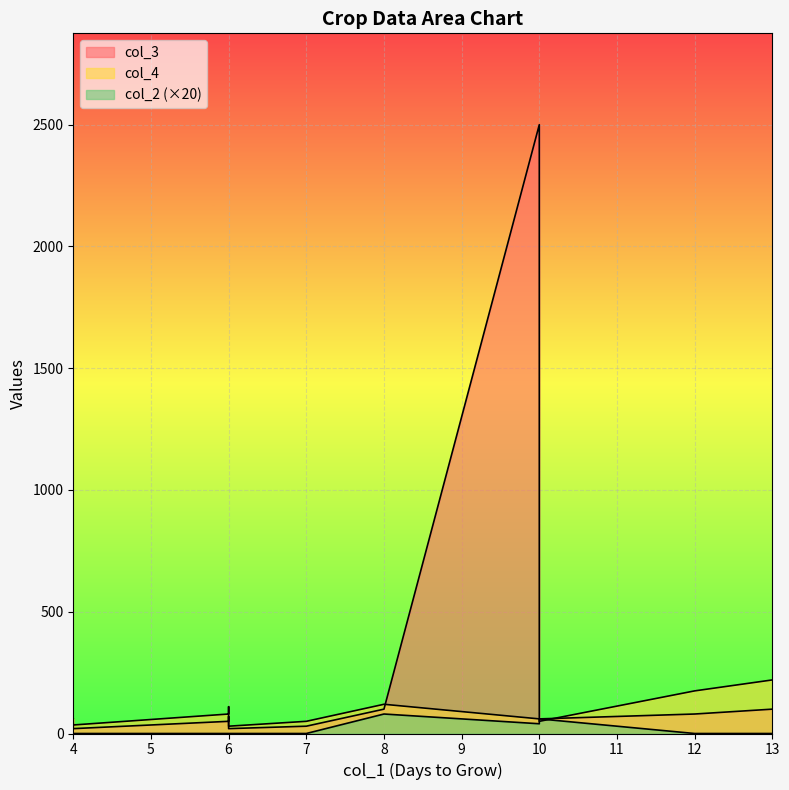

List the series in order of their peak value, highest first.

col_3, col_4, col_2